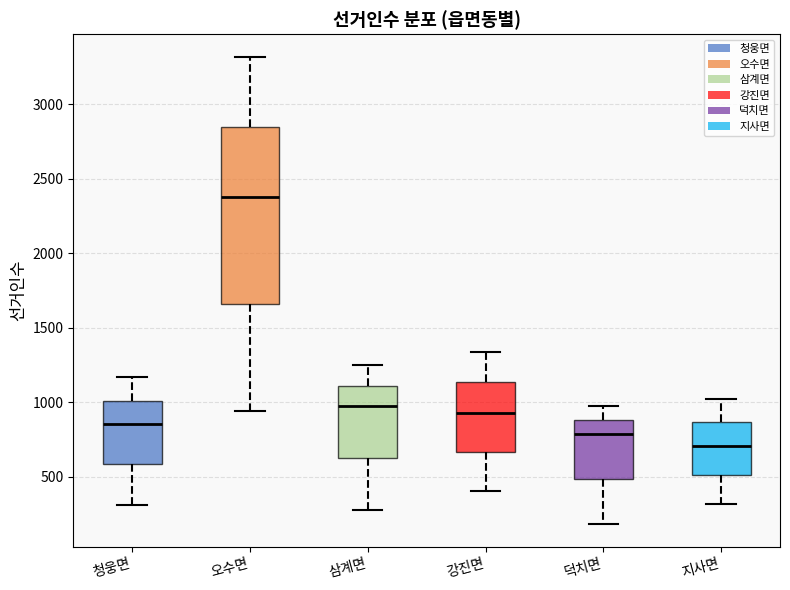

Where does the median line of the box for 강진면 sit on the y-axis? The values are not printed on the chart, so give them approximately, as read against the axis.

950